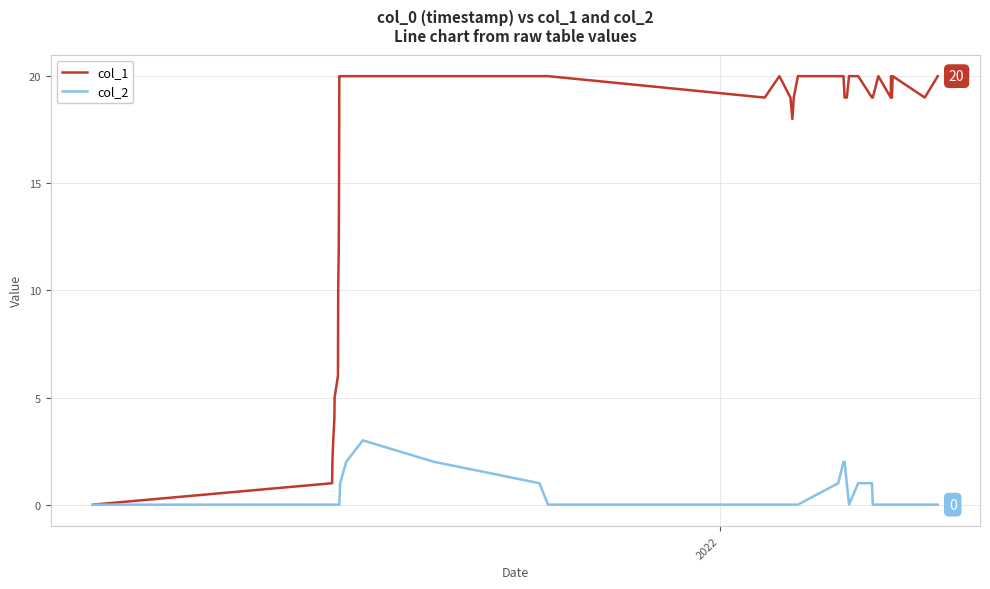

What is the sum of all col_1 values?

606